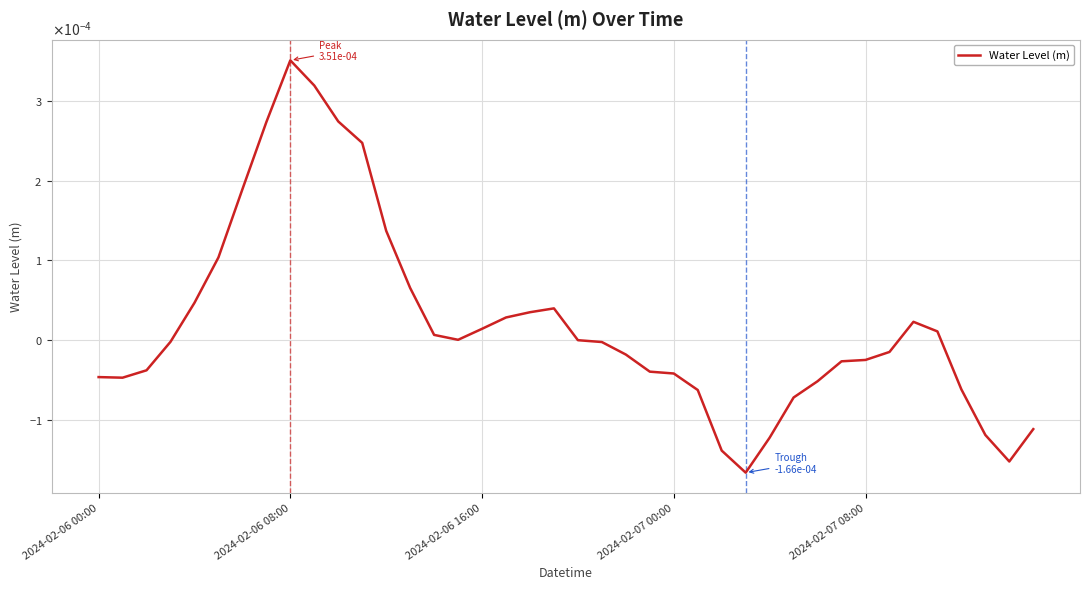

Does the chart have visible grid lines?

Yes